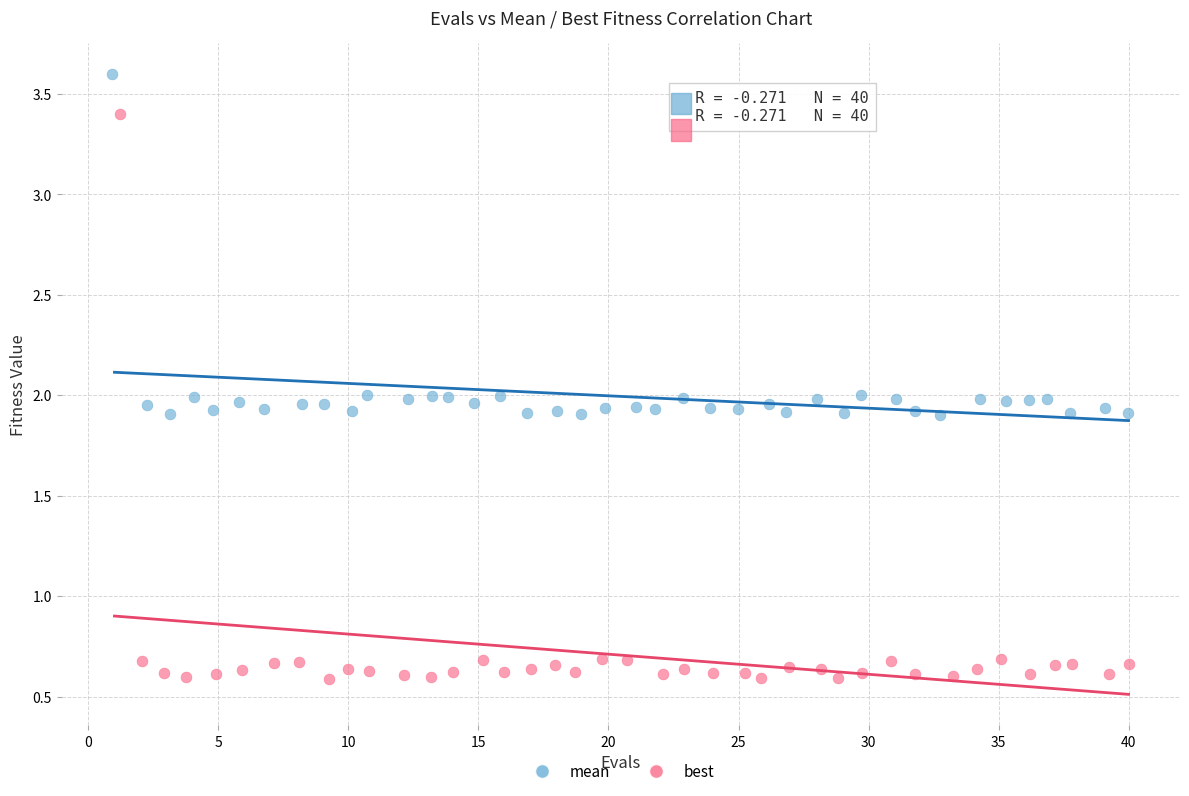

Which series reaches the maximum Y coordinate?

mean